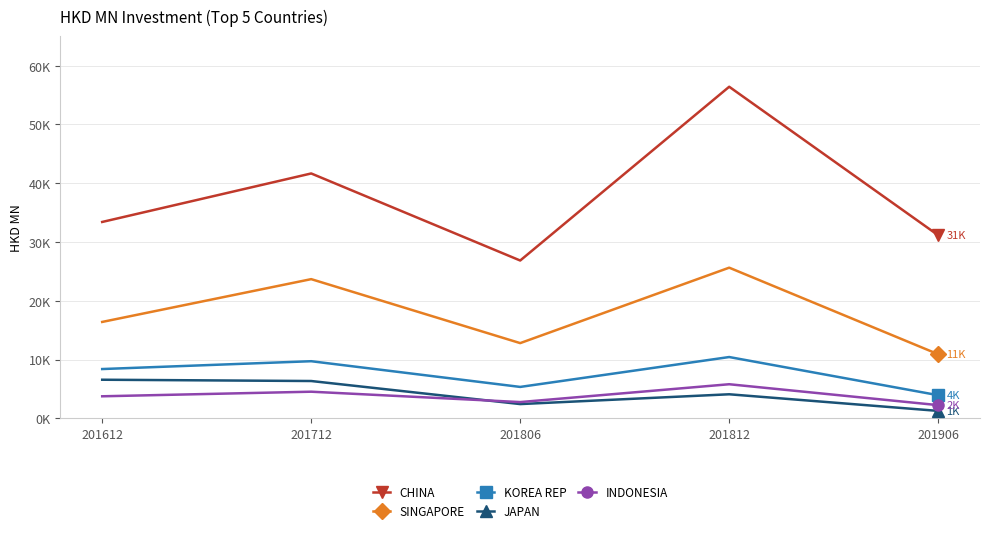

Rank the series at 201812 from lowest to highest value.

JAPAN, INDONESIA, KOREA REP, SINGAPORE, CHINA